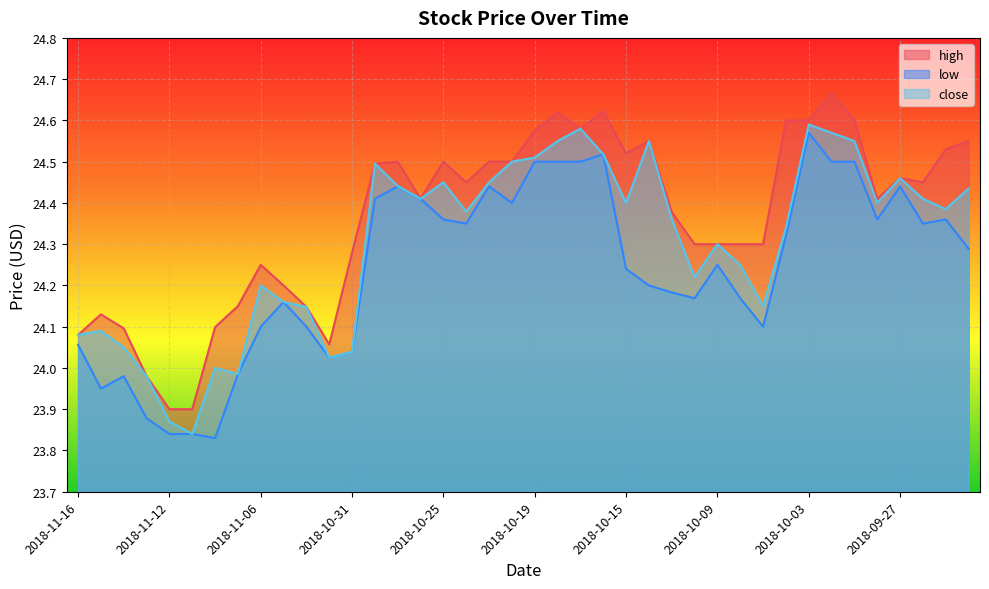

What is the greatest value displayed?

24.7